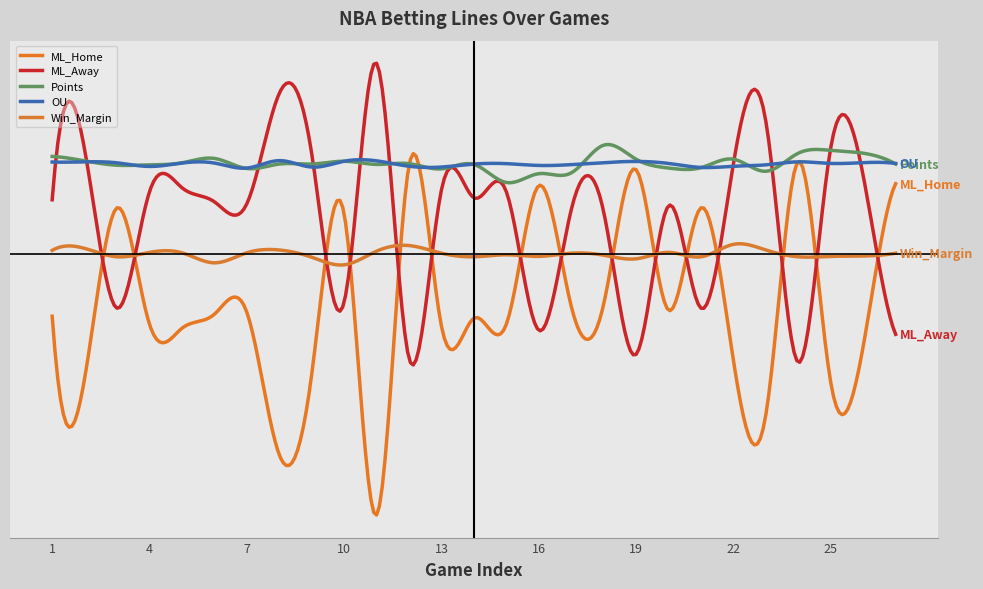

What is the sum of all ML_Home values?

-3360.0